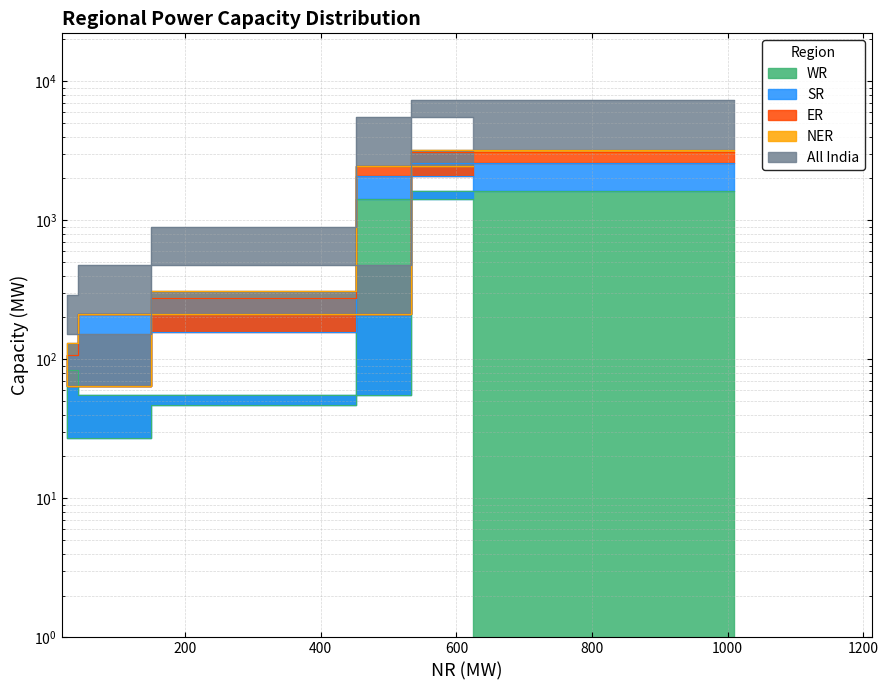

Does the chart have visible grid lines?

Yes